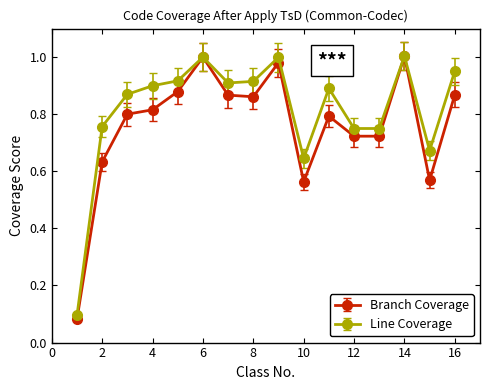

True or false: Branch Coverage has more than 0 interior local peaks.

True